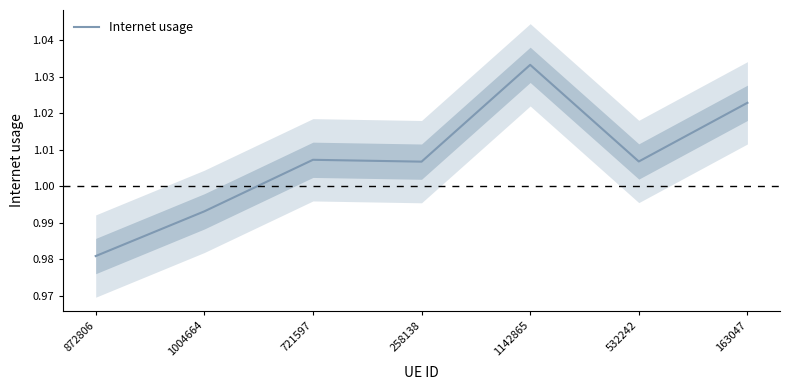

Count the values in the range 0 to 1.

2